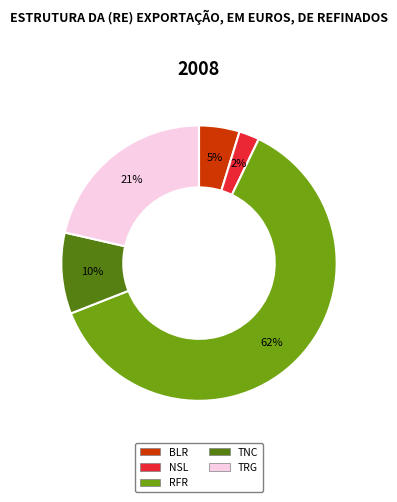

To the nearest percent, what is the average slice percentage?

20%